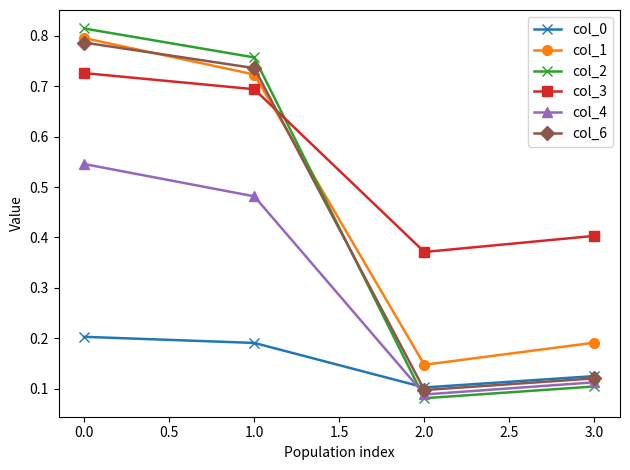

The value of col_4 at 3.0 is 0.1. True or false?

True